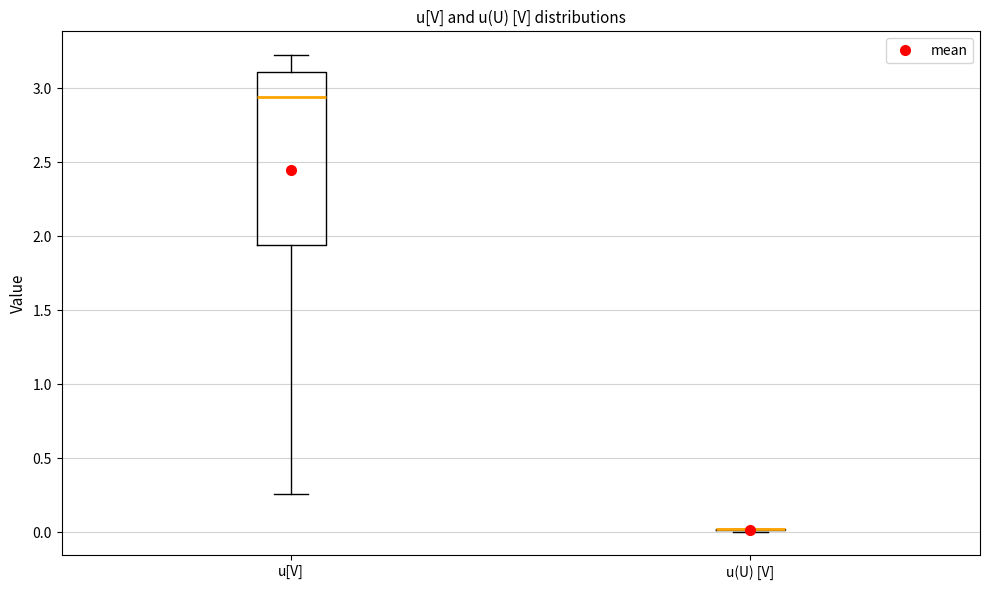

Reading left to right, transcribe this box plot: for each box, give where its median line is, the range the box spans, and where its two whiskers end, as read against the y-axis. The values are not printed on the chart, so give them approximately, as read against the axis.

u[V]: median 2.95, box 1.95 to 3.10, whiskers 0.25 to 3.20
u(U) [V]: box collapsed to a line at 0.00, whiskers 0.00 to 0.00